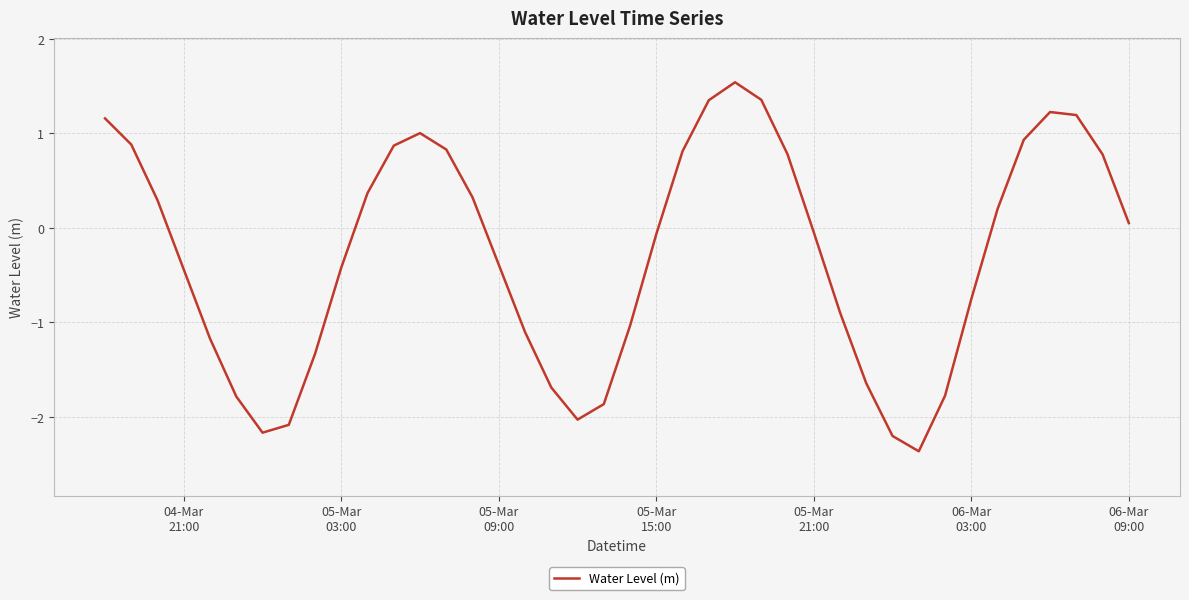

What is the minimum value shown in the chart?

-2.4